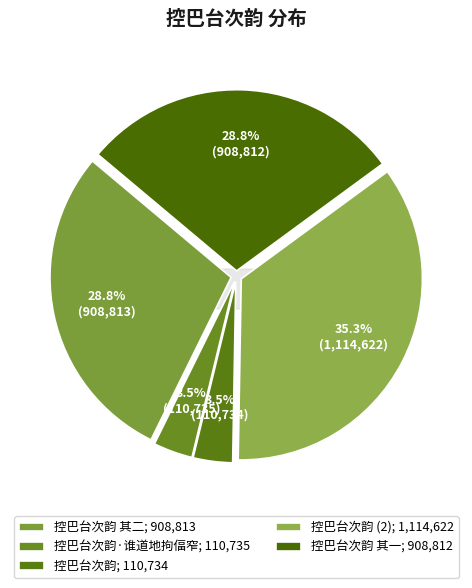

Rank the categories by value from lowest to highest.

控巴台次韵, 控巴台次韵·谁道地拘偪窄, 控巴台次韵 其一, 控巴台次韵 其二, 控巴台次韵